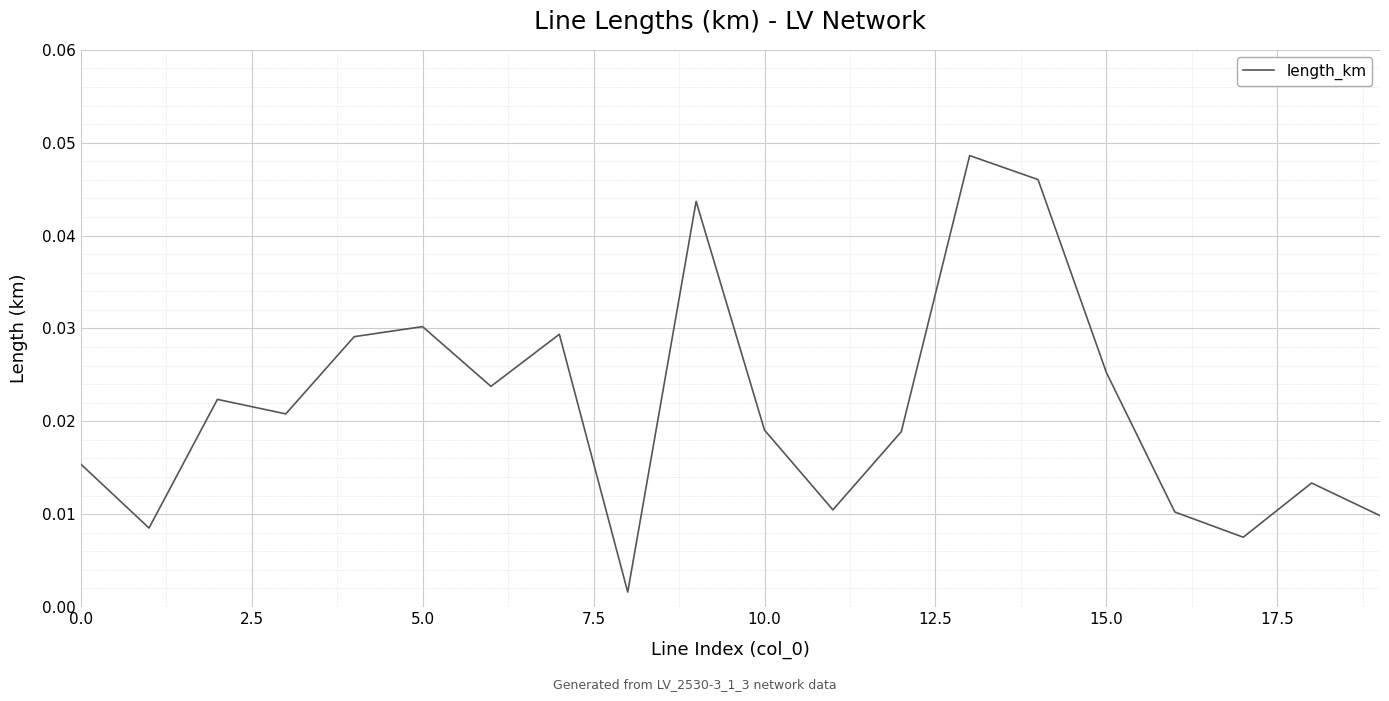

Is this an area chart (filled region under the line)?

No